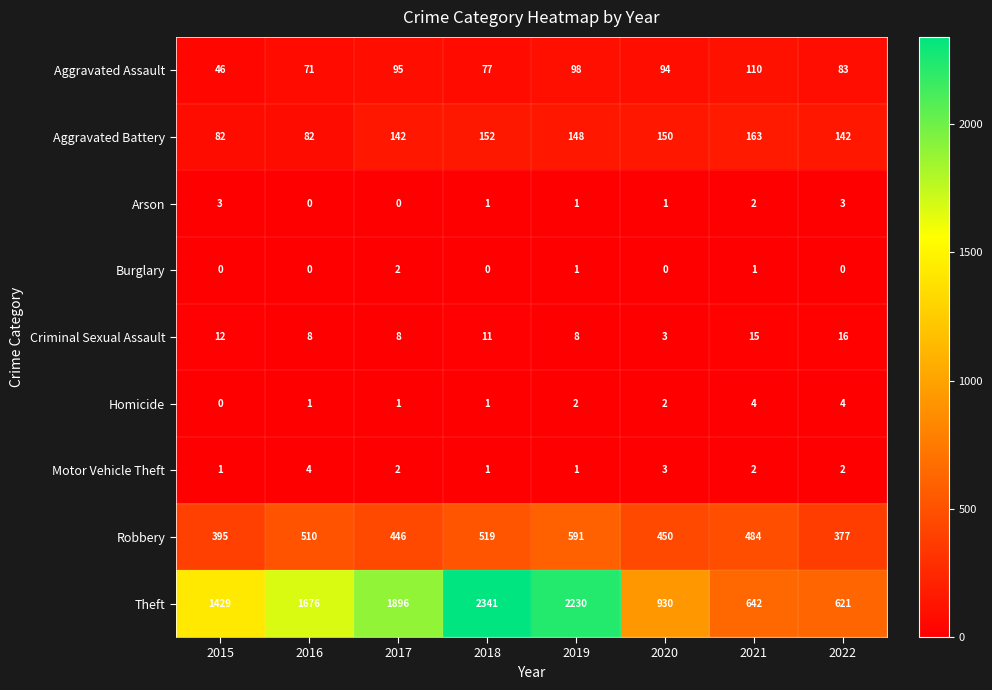

Between 2015 and 2018, which series saw the biggest shift?

Theft